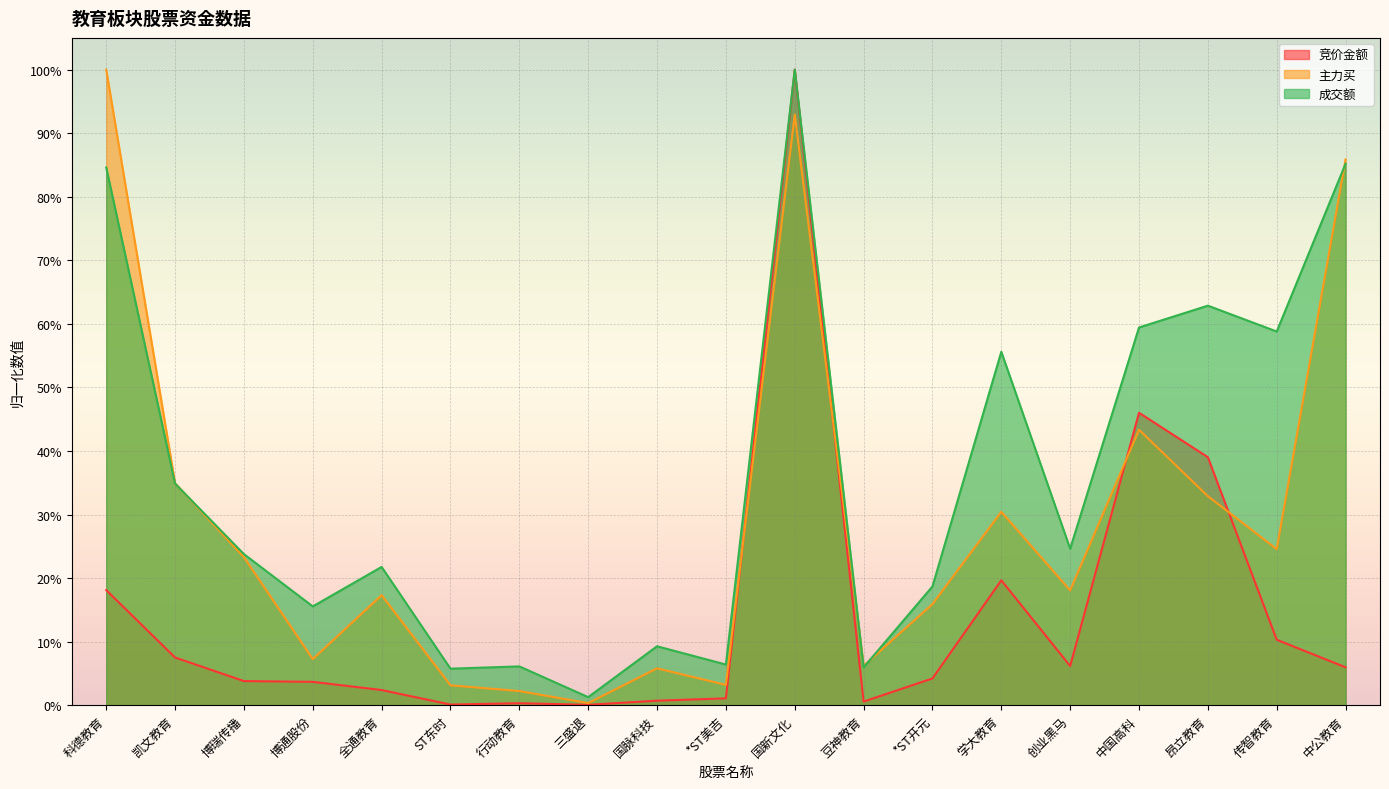

The 主力买 series shows 0.0 at 三盛退. True or false?

False